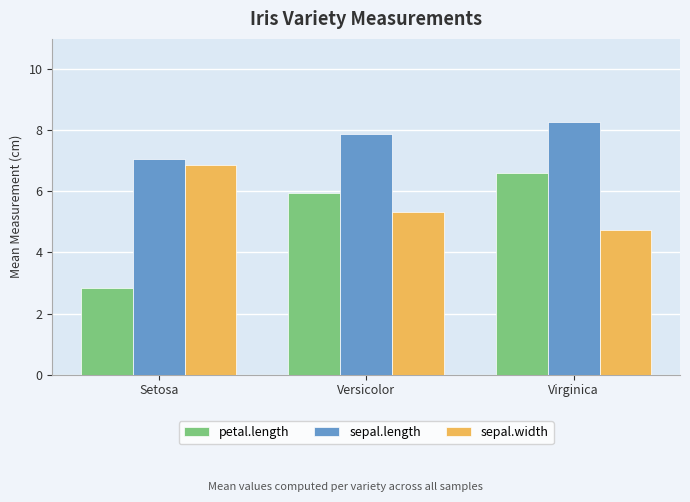

At how many categories does at least one series exceed 6?

3